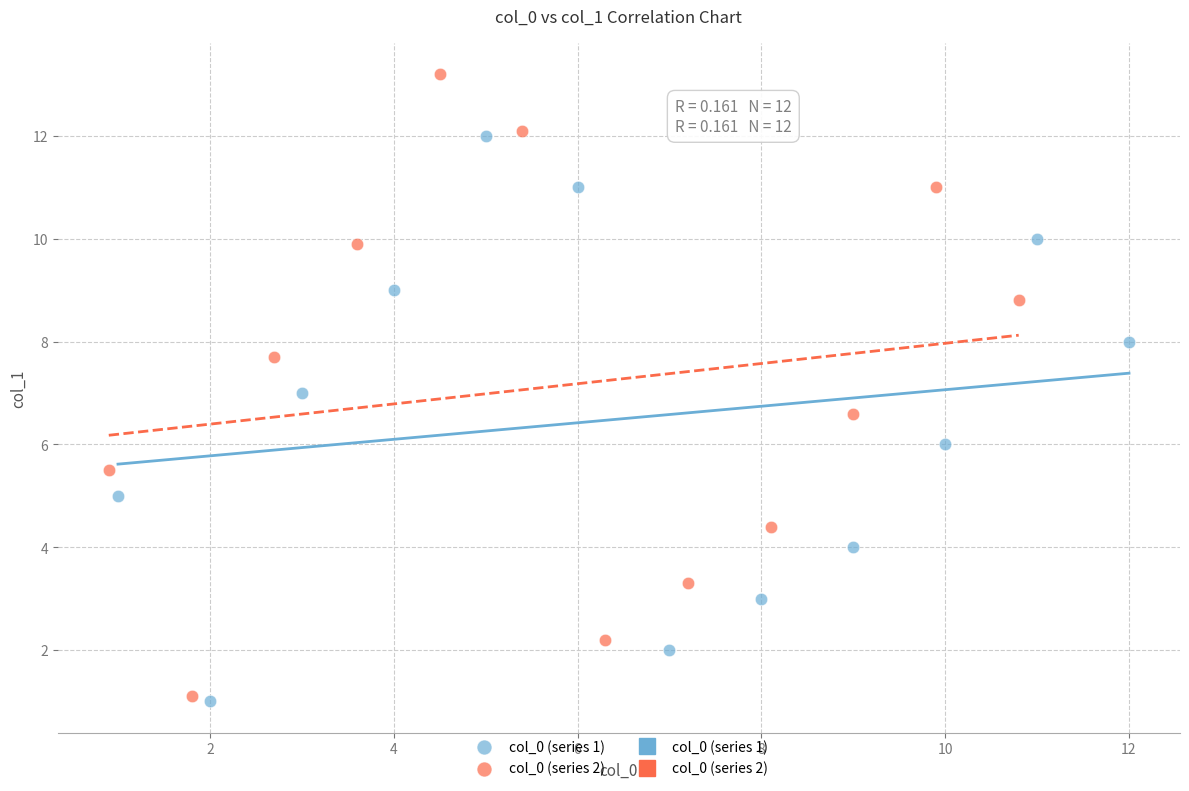

Which series contains the highest Y value?

col_0 (series 2)